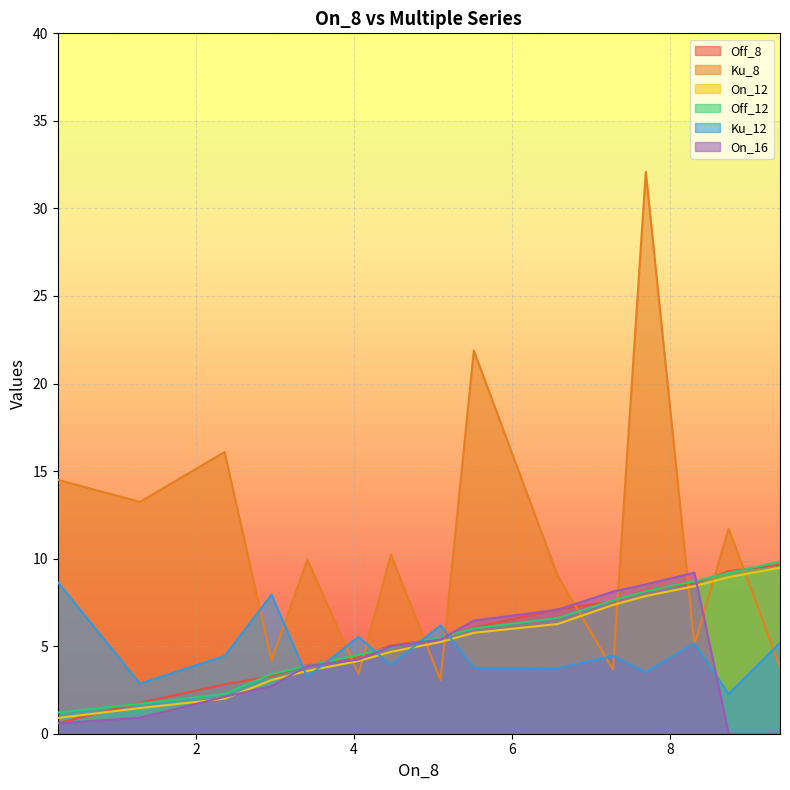

How many series are shown in this chart?

6